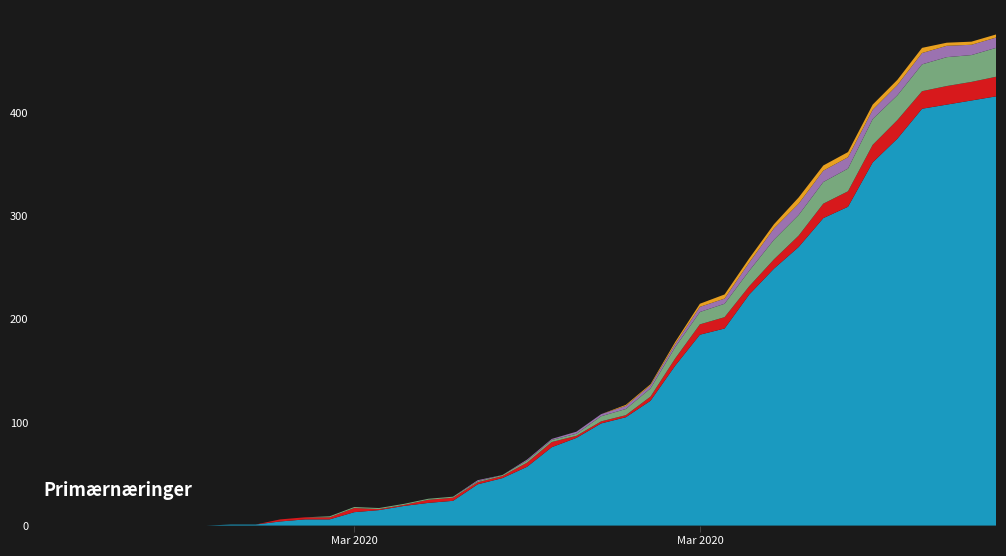

Reading left to right, extract all data points from this chart.

CH: 2020-02-25=0	2020-02-26=0	2020-02-27=0	2020-02-28=0	2020-02-29=0	2020-03-01=0	2020-03-02=0	2020-03-03=0	2020-03-04=1	2020-03-05=1	2020-03-06=4	2020-03-07=6	2020-03-08=6	2020-03-09=13	2020-03-10=15	2020-03-11=19	2020-03-12=22	2020-03-13=24	2020-03-14=40	2020-03-15=46	2020-03-16=57	2020-03-17=76	2020-03-18=85	2020-03-19=99	2020-03-20=105	2020-03-21=121	2020-03-22=155	2020-03-23=185	2020-03-24=191	2020-03-25=224	2020-03-26=249	2020-03-27=270	2020-03-28=298	2020-03-29=309	2020-03-30=352	2020-03-31=375	2020-04-01=404	2020-04-02=408	2020-04-03=412	2020-04-04=416
VD: 2020-02-25=0	2020-02-26=0	2020-02-27=0	2020-02-28=0	2020-02-29=0	2020-03-01=0	2020-03-02=0	2020-03-03=0	2020-03-04=0	2020-03-05=0	2020-03-06=0	2020-03-07=0	2020-03-08=0	2020-03-09=0	2020-03-10=0	2020-03-11=0	2020-03-12=0	2020-03-13=0	2020-03-14=0	2020-03-15=0	2020-03-16=0	2020-03-17=0	2020-03-18=0	2020-03-19=0	2020-03-20=0	2020-03-21=0	2020-03-22=0	2020-03-23=0	2020-03-24=0	2020-03-25=0	2020-03-26=0	2020-03-27=0	2020-03-28=0	2020-03-29=0	2020-03-30=0	2020-03-31=0	2020-04-01=0	2020-04-02=0	2020-04-03=0	2020-04-04=0
BL: 2020-02-25=0	2020-02-26=0	2020-02-27=0	2020-02-28=0	2020-02-29=0	2020-03-01=0	2020-03-02=0	2020-03-03=0	2020-03-04=0	2020-03-05=0	2020-03-06=2	2020-03-07=2	2020-03-08=2	2020-03-09=4	2020-03-10=1	2020-03-11=1	2020-03-12=3	2020-03-13=3	2020-03-14=2	2020-03-15=2	2020-03-16=4	2020-03-17=5	2020-03-18=2	2020-03-19=2	2020-03-20=2	2020-03-21=4	2020-03-22=7	2020-03-23=10	2020-03-24=11	2020-03-25=8	2020-03-26=9	2020-03-27=11	2020-03-28=14	2020-03-29=15	2020-03-30=17	2020-03-31=18	2020-04-01=17	2020-04-02=18	2020-04-03=18	2020-04-04=19
VS: 2020-02-25=0	2020-02-26=0	2020-02-27=0	2020-02-28=0	2020-02-29=0	2020-03-01=0	2020-03-02=0	2020-03-03=0	2020-03-04=0	2020-03-05=0	2020-03-06=0	2020-03-07=0	2020-03-08=1	2020-03-09=1	2020-03-10=1	2020-03-11=1	2020-03-12=1	2020-03-13=1	2020-03-14=1	2020-03-15=1	2020-03-16=2	2020-03-17=2	2020-03-18=2	2020-03-19=5	2020-03-20=6	2020-03-21=8	2020-03-22=11	2020-03-23=12	2020-03-24=13	2020-03-25=15	2020-03-26=19	2020-03-27=20	2020-03-28=21	2020-03-29=22	2020-03-30=25	2020-03-31=24	2020-04-01=26	2020-04-02=28	2020-04-03=26	2020-04-04=28
GR: 2020-02-25=0	2020-02-26=0	2020-02-27=0	2020-02-28=0	2020-02-29=0	2020-03-01=0	2020-03-02=0	2020-03-03=0	2020-03-04=0	2020-03-05=0	2020-03-06=0	2020-03-07=0	2020-03-08=0	2020-03-09=0	2020-03-10=0	2020-03-11=0	2020-03-12=0	2020-03-13=0	2020-03-14=1	2020-03-15=0	2020-03-16=1	2020-03-17=1	2020-03-18=2	2020-03-19=2	2020-03-20=3	2020-03-21=3	2020-03-22=3	2020-03-23=5	2020-03-24=5	2020-03-25=8	2020-03-26=11	2020-03-27=11	2020-03-28=11	2020-03-29=11	2020-03-30=9	2020-03-31=10	2020-04-01=11	2020-04-02=11	2020-04-03=10	2020-04-04=10
JU: 2020-02-25=0	2020-02-26=0	2020-02-27=0	2020-02-28=0	2020-02-29=0	2020-03-01=0	2020-03-02=0	2020-03-03=0	2020-03-04=0	2020-03-05=0	2020-03-06=0	2020-03-07=0	2020-03-08=0	2020-03-09=0	2020-03-10=0	2020-03-11=0	2020-03-12=0	2020-03-13=0	2020-03-14=0	2020-03-15=0	2020-03-16=0	2020-03-17=0	2020-03-18=0	2020-03-19=0	2020-03-20=1	2020-03-21=1	2020-03-22=2	2020-03-23=3	2020-03-24=4	2020-03-25=4	2020-03-26=4	2020-03-27=6	2020-03-28=5	2020-03-29=5	2020-03-30=5	2020-03-31=5	2020-04-01=5	2020-04-02=3	2020-04-03=3	2020-04-04=3